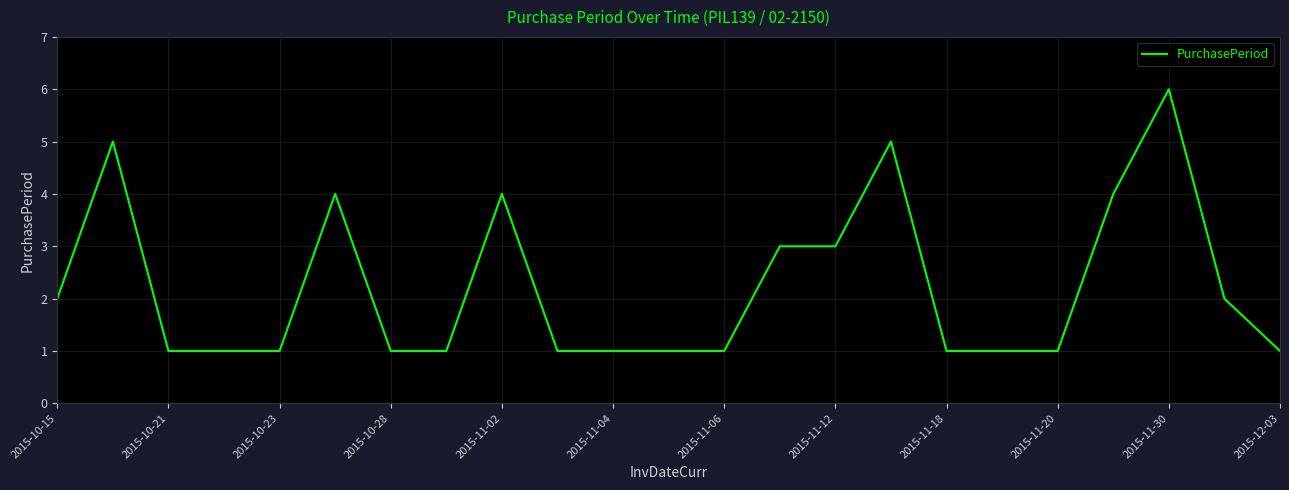

What is the difference between the maximum and minimum values?

5